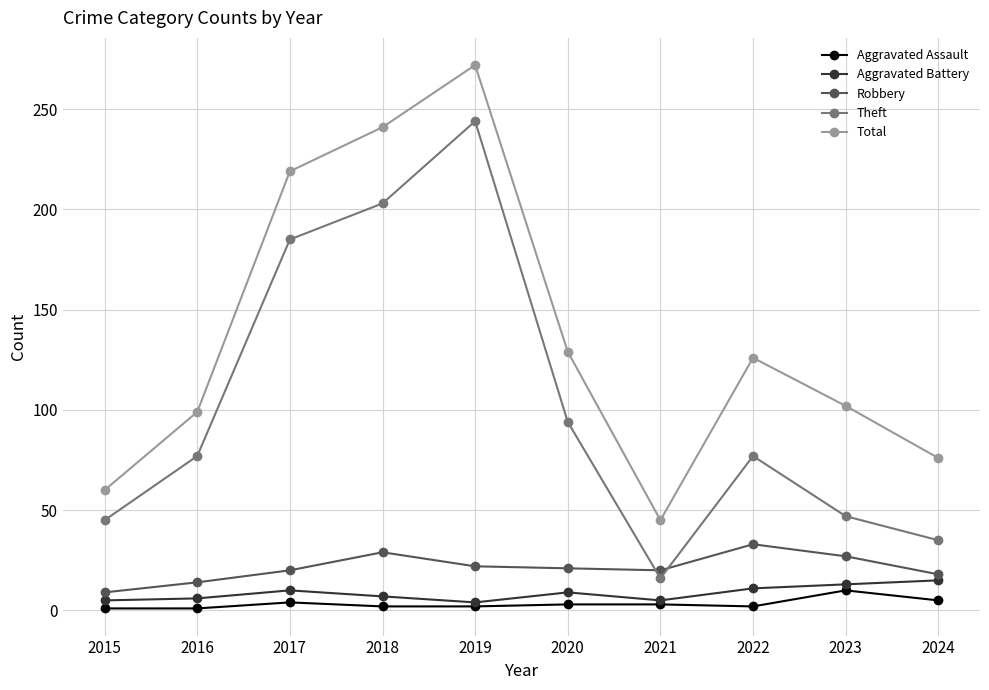

Which series has the largest range (max minus min)?

Theft